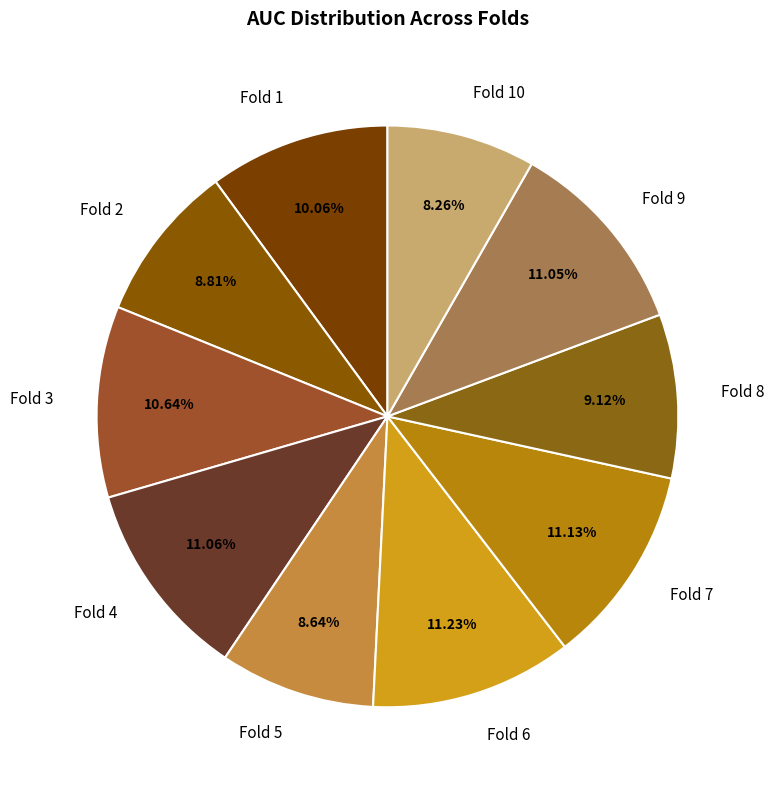

To the nearest percent, what is the average slice percentage?

10%